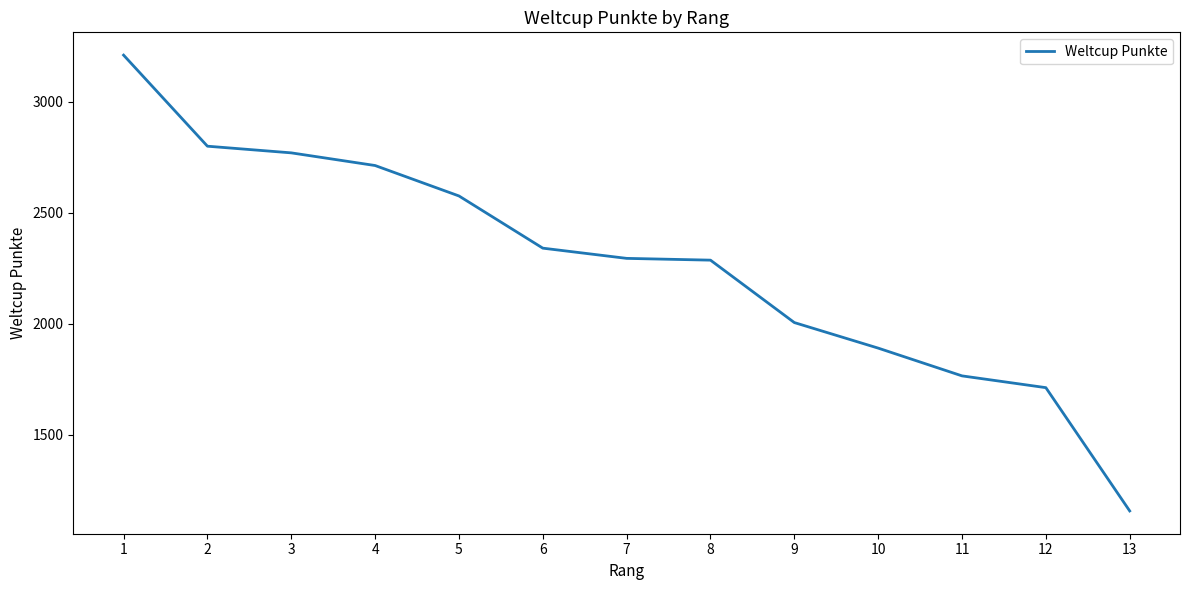

What is the ratio of the value at 11 to the value at 6?

0.8